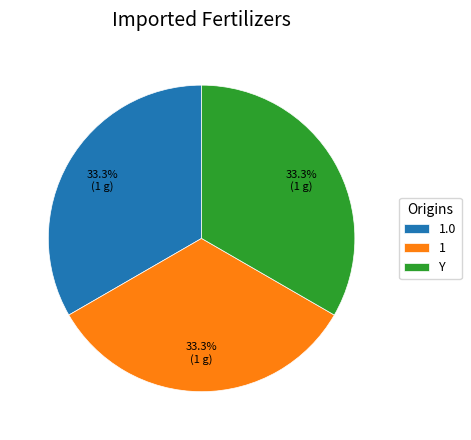

Is there a majority slice in this chart?

No